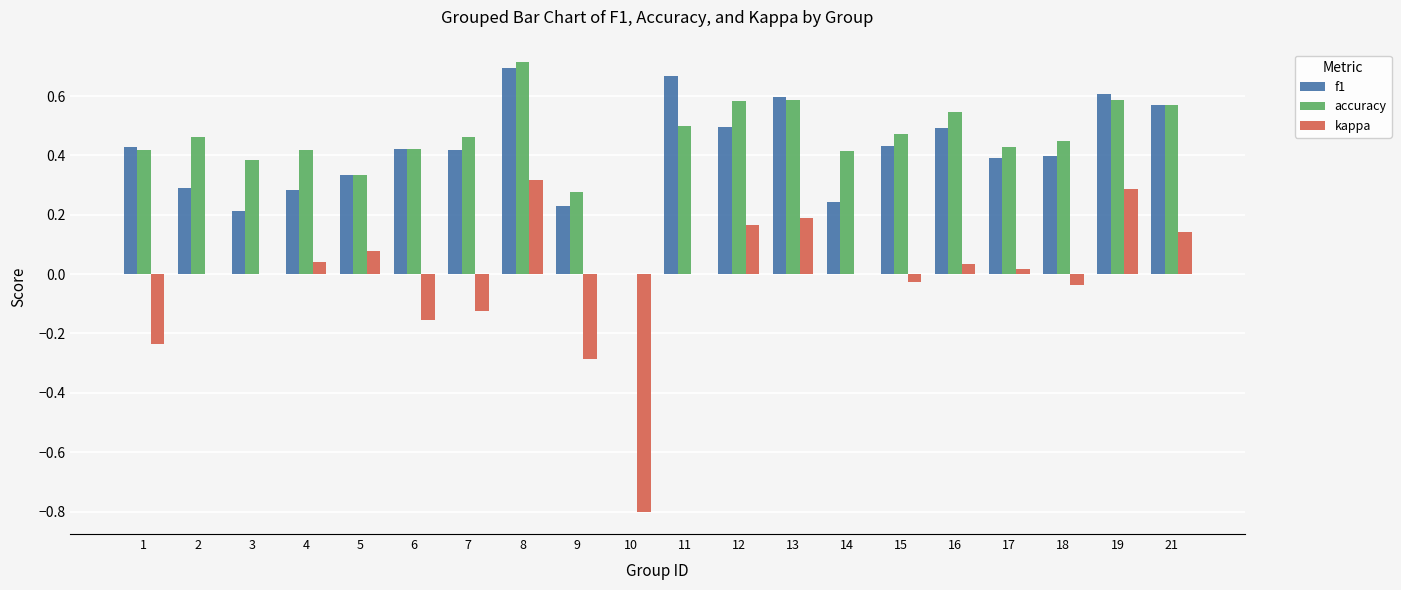

Does the chart contain stacked bars?

No